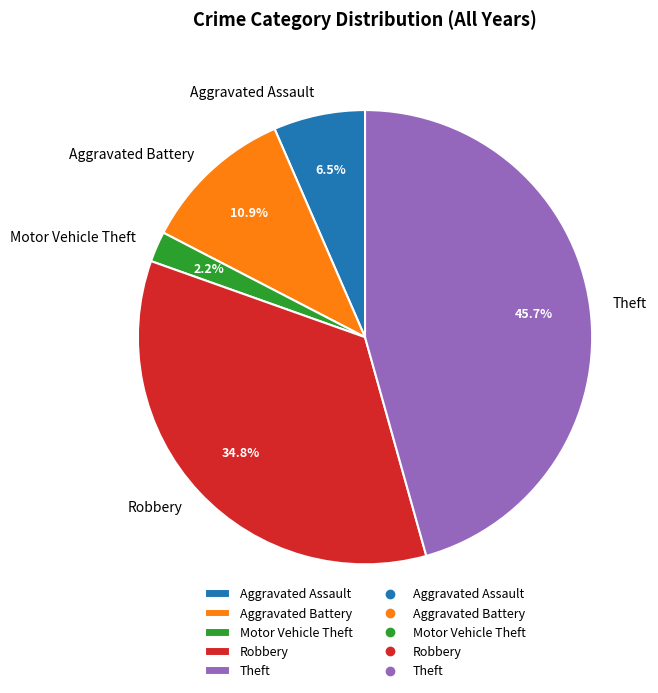

Which category has the smallest portion of the pie?

Motor Vehicle Theft